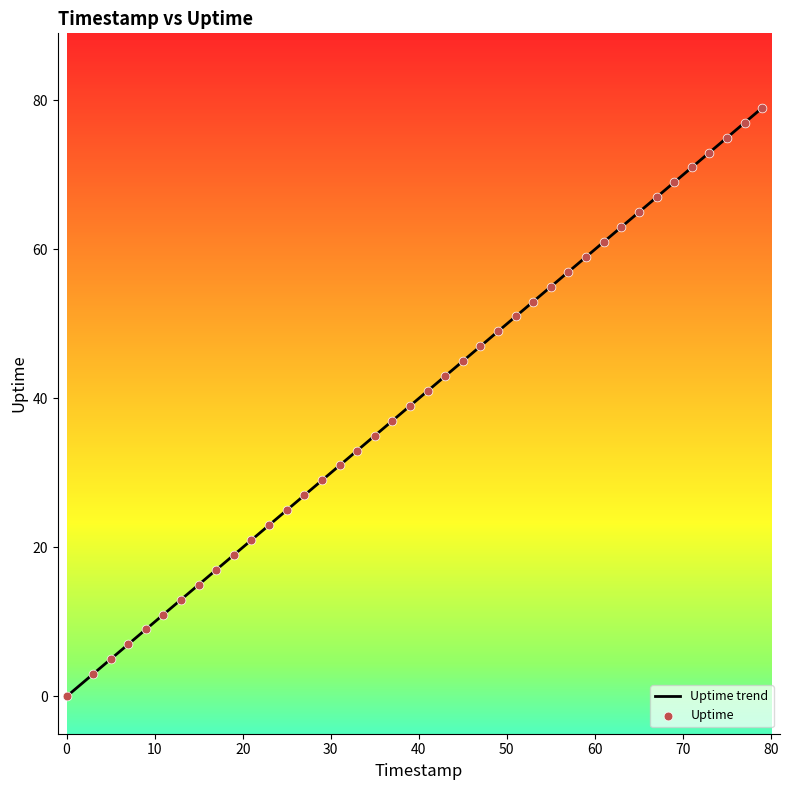

Is this an area chart (filled region under the line)?

No